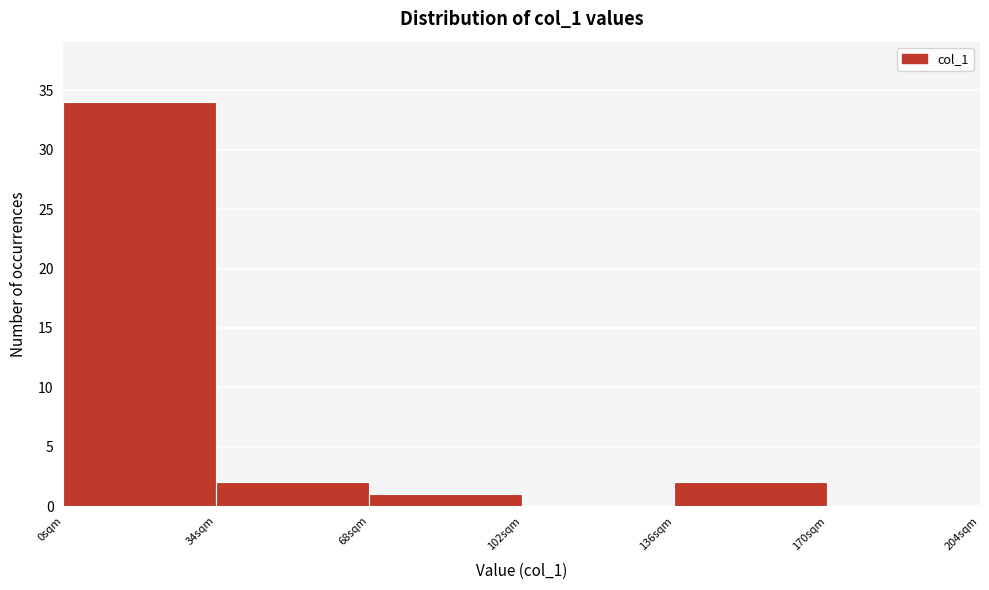

What is the height of the bar covering 68 to 102 on the x-axis? Neither the bar edges nor the heights are printed on the chart, so give them approximately, as read against the axes.

1